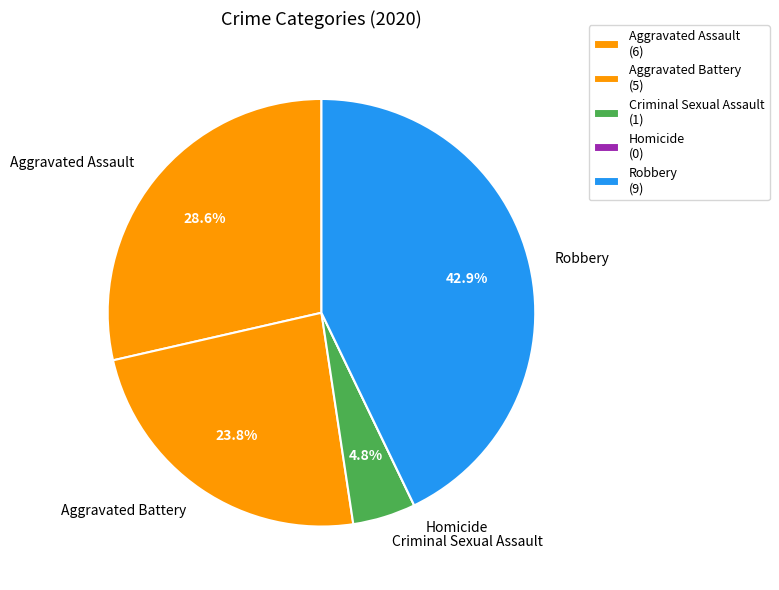

True or false: Homicide accounts for 7% of the total.

False